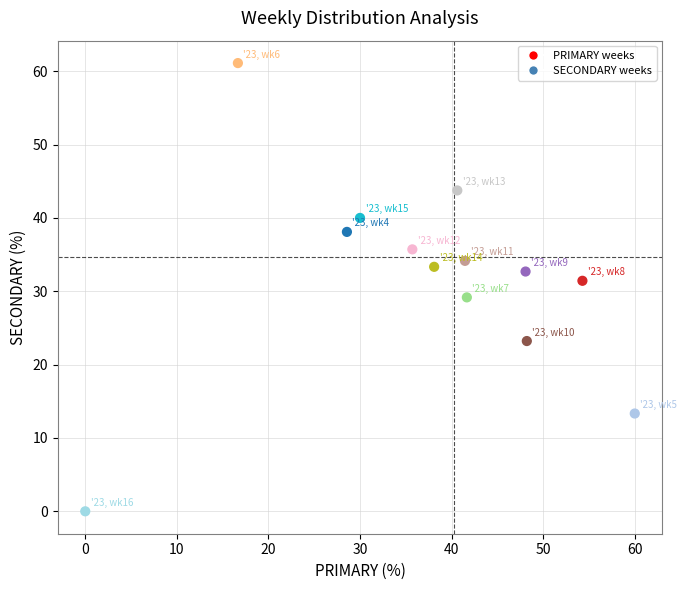

What is the range of X values (max minus min)?

60.0